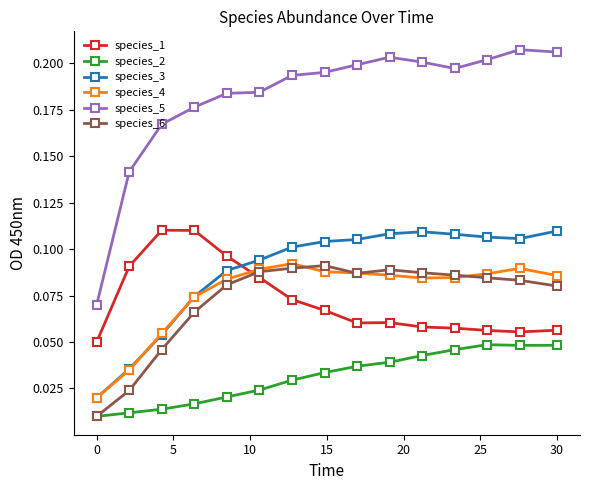

True or false: species_3 and species_2 intersect in this chart.

False